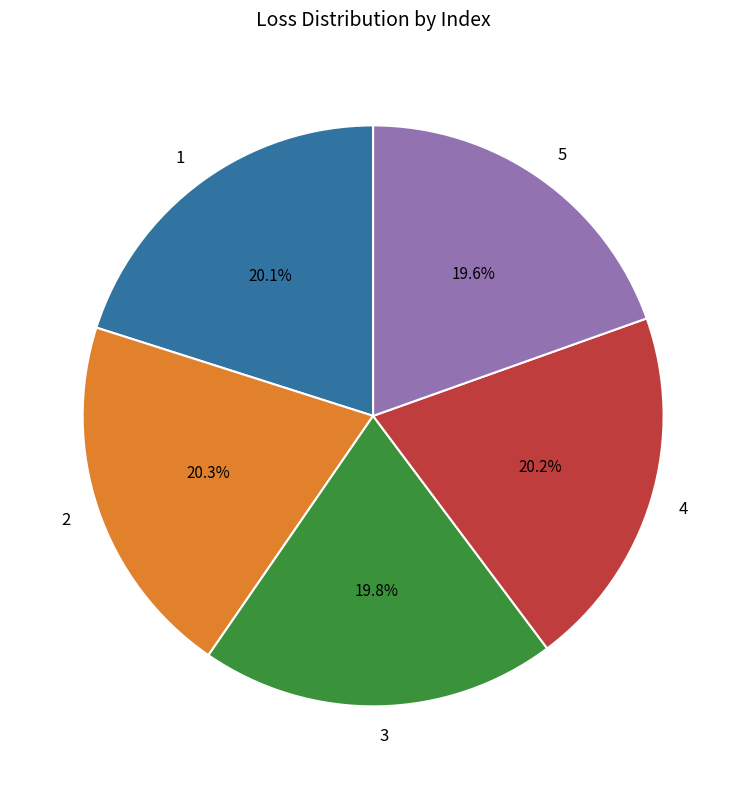

True or false: 3 accounts for 6% of the total.

False